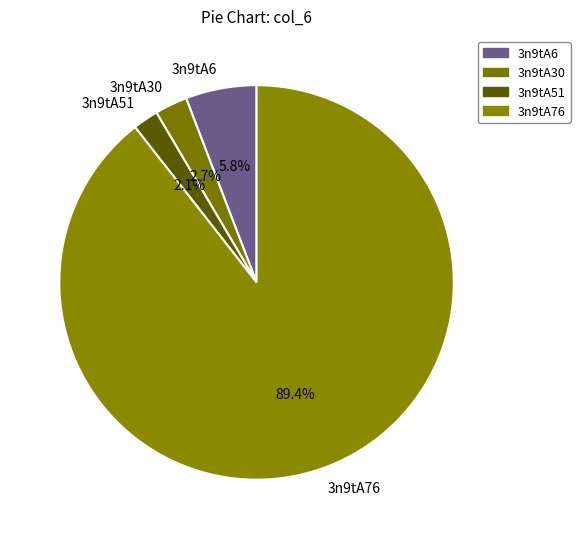

Is 3n9tA30 the majority of the pie?

No